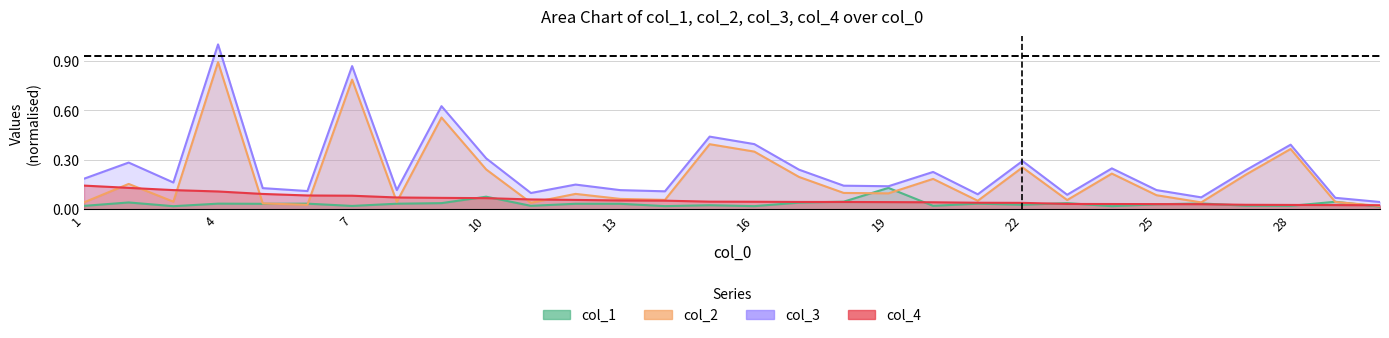

Reading right to left, transcribe all the data shown in this chart.

col_1: 30=0.0	29=0.0	28=0.0	27=0.0	26=0.0	25=0.0	24=0.0	23=0.0	22=0.0	21=0.0	20=0.0	19=0.1	18=0.0	17=0.0	16=0.0	15=0.0	14=0.0	13=0.0	12=0.0	11=0.0	10=0.1	9=0.0	8=0.0	7=0.0	6=0.0	5=0.0	4=0.0	3=0.0	2=0.0	1=0.0
col_2: 30=0.0	29=0.0	28=0.4	27=0.2	26=0.0	25=0.1	24=0.2	23=0.1	22=0.3	21=0.1	20=0.2	19=0.1	18=0.1	17=0.2	16=0.3	15=0.4	14=0.1	13=0.1	12=0.1	11=0.0	10=0.2	9=0.6	8=0.0	7=0.8	6=0.0	5=0.0	4=0.9	3=0.0	2=0.2	1=0.0
col_3: 30=0.0	29=0.1	28=0.4	27=0.2	26=0.1	25=0.1	24=0.2	23=0.1	22=0.3	21=0.1	20=0.2	19=0.1	18=0.1	17=0.2	16=0.4	15=0.4	14=0.1	13=0.1	12=0.1	11=0.1	10=0.3	9=0.6	8=0.1	7=0.9	6=0.1	5=0.1	4=1.0	3=0.2	2=0.3	1=0.2
col_4: 30=0.0	29=0.0	28=0.0	27=0.0	26=0.0	25=0.0	24=0.0	23=0.0	22=0.0	21=0.0	20=0.0	19=0.0	18=0.0	17=0.0	16=0.0	15=0.0	14=0.1	13=0.1	12=0.1	11=0.1	10=0.1	9=0.1	8=0.1	7=0.1	6=0.1	5=0.1	4=0.1	3=0.1	2=0.1	1=0.1